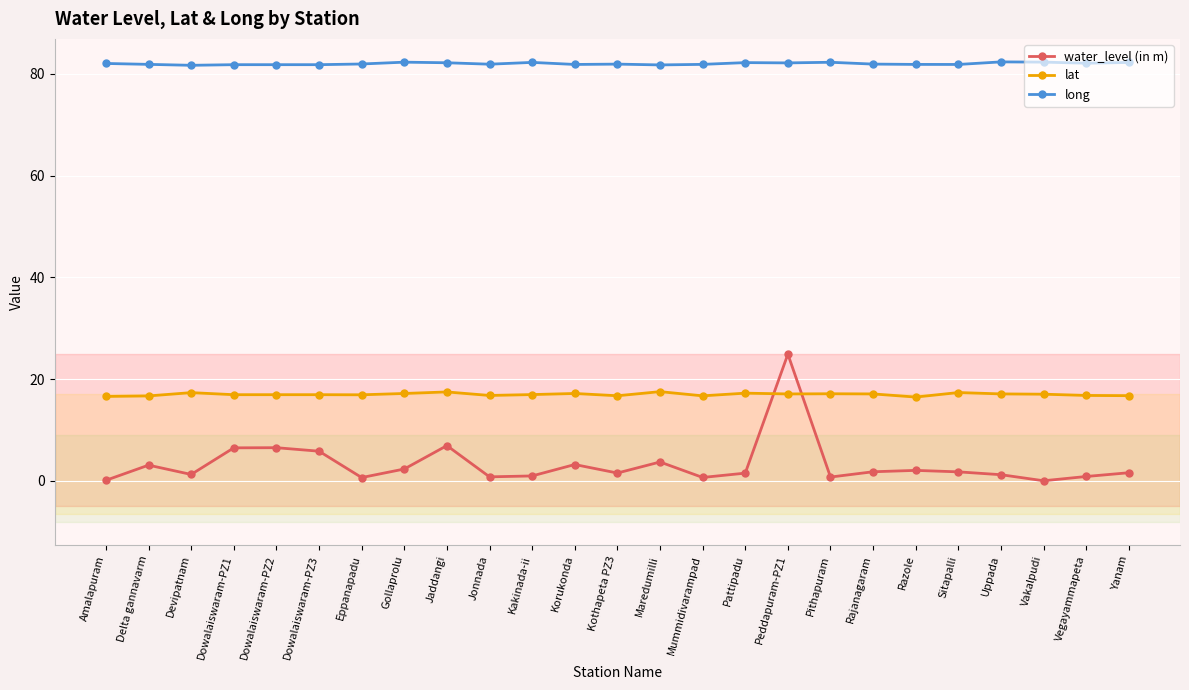

True or false: lat has more than 1 points higher than both neighbors.

True